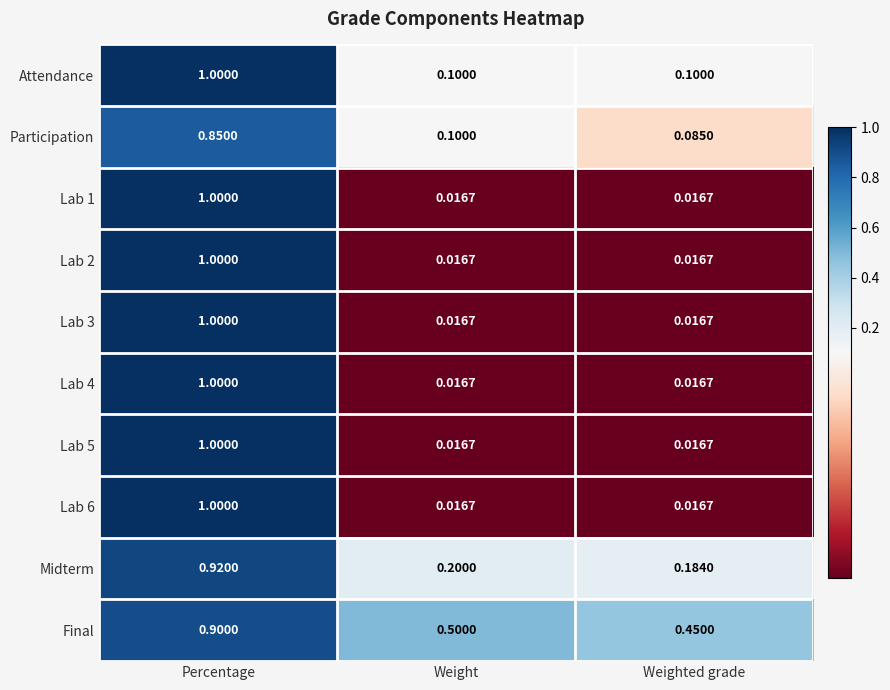

At which label does Lab 6 reach its peak?

Percentage